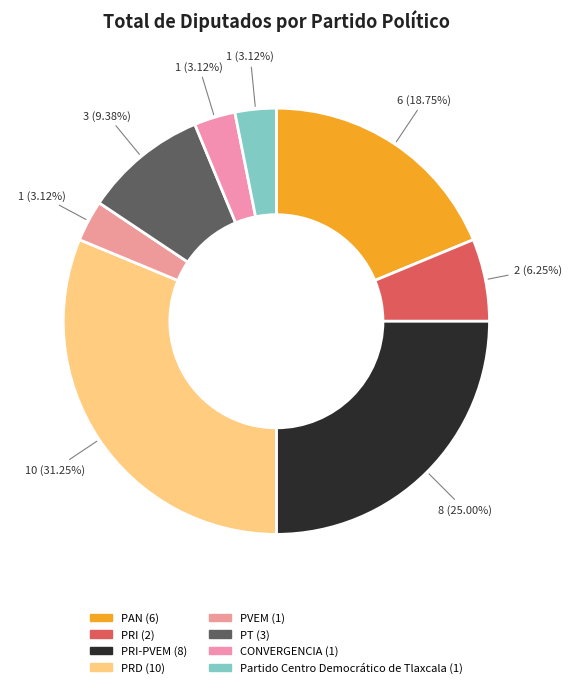

Which slice is the largest?

PRD